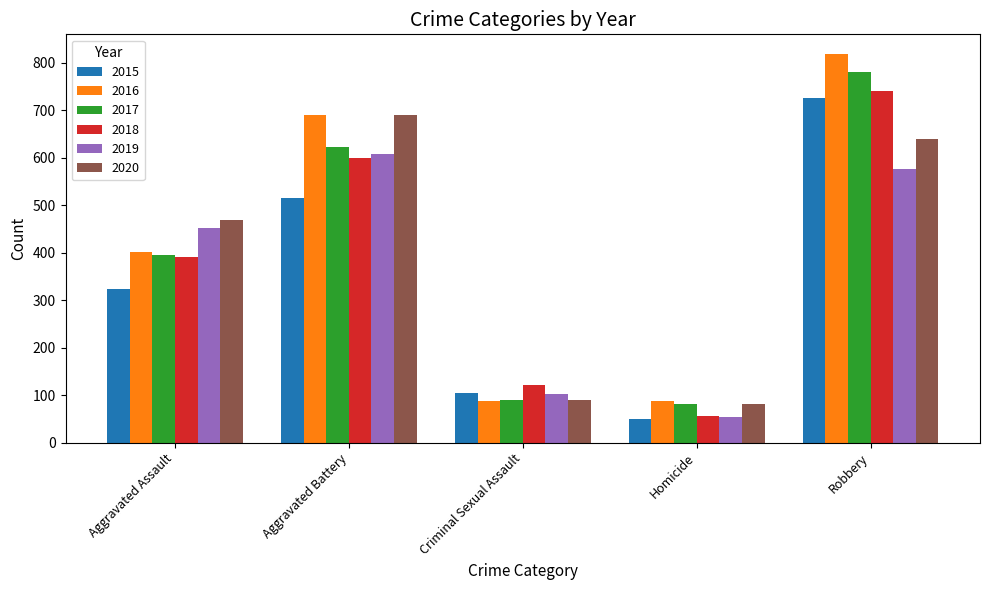

At how many categories does at least one series exceed 566?

2